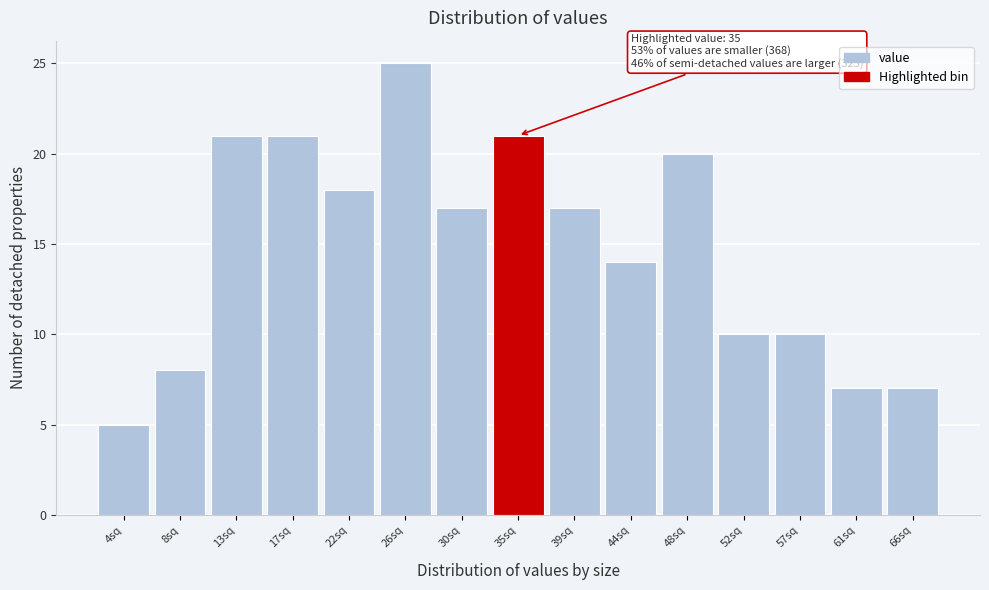

Reading right to left, what are all the values shown in this chart?

7	7	10	10	20	14	17	21	17	25	18	21	21	8	5